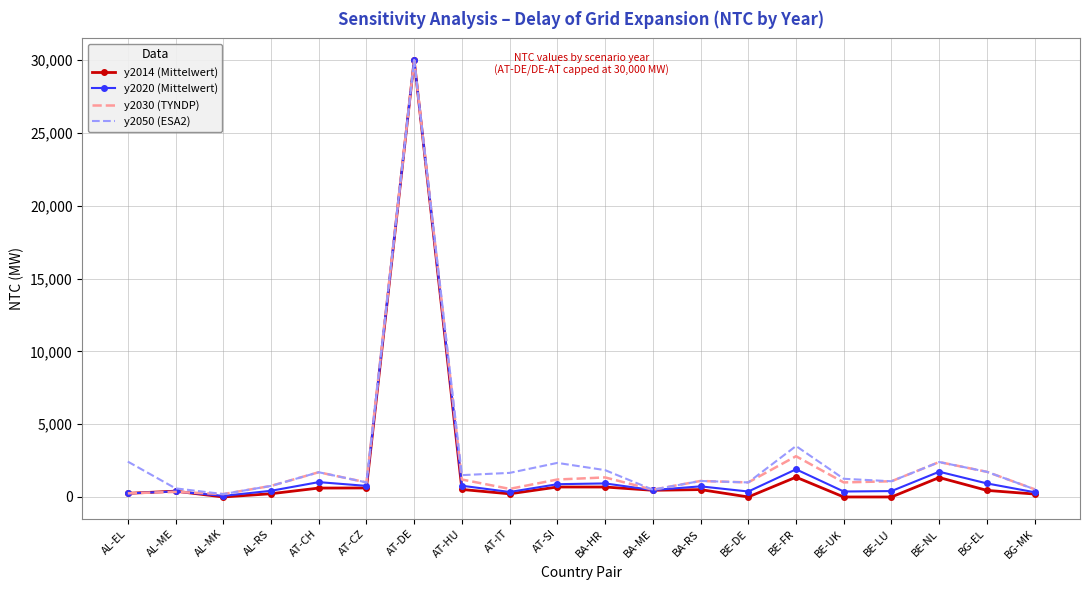

Which series has the largest range (max minus min)?

y2014 (Mittelwert)